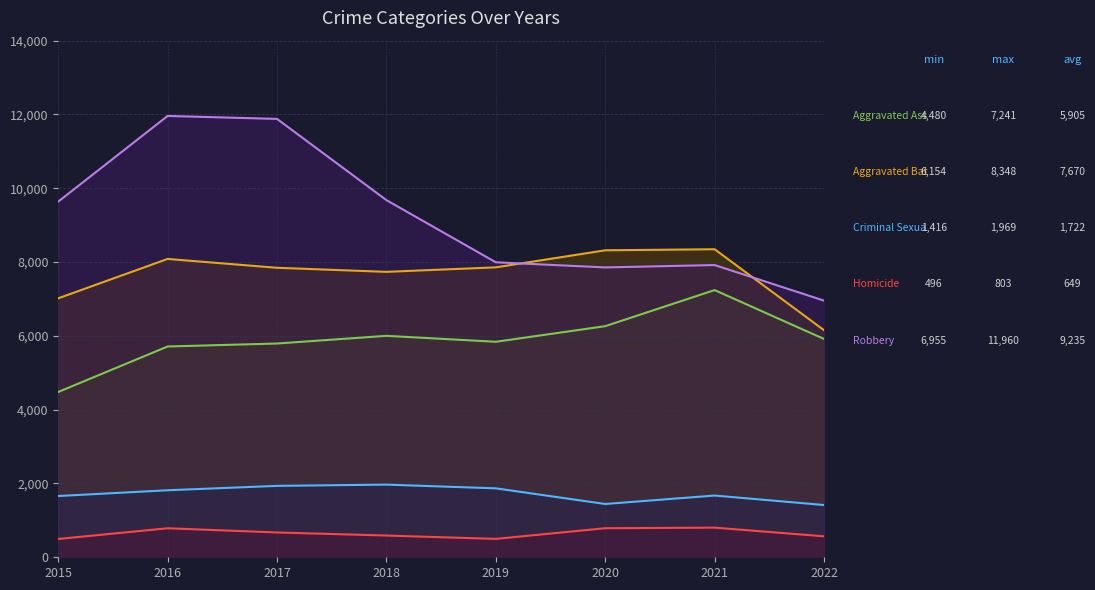

At which label does Criminal Sexual Assault first exceed 1816?

2017